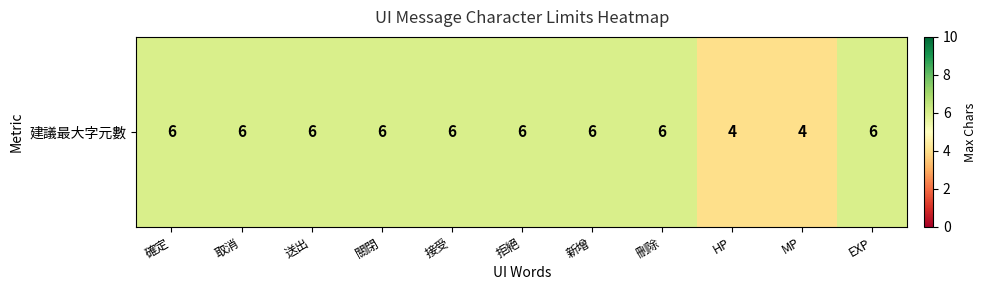

Approximately how many times larger is the value at 新增 compared to 關閉?

1.0